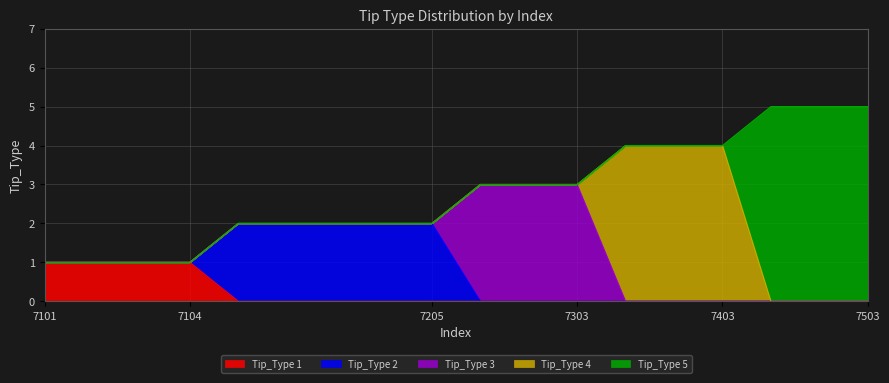

True or false: Tip_Type 4 and Tip_Type 2 intersect in this chart.

False